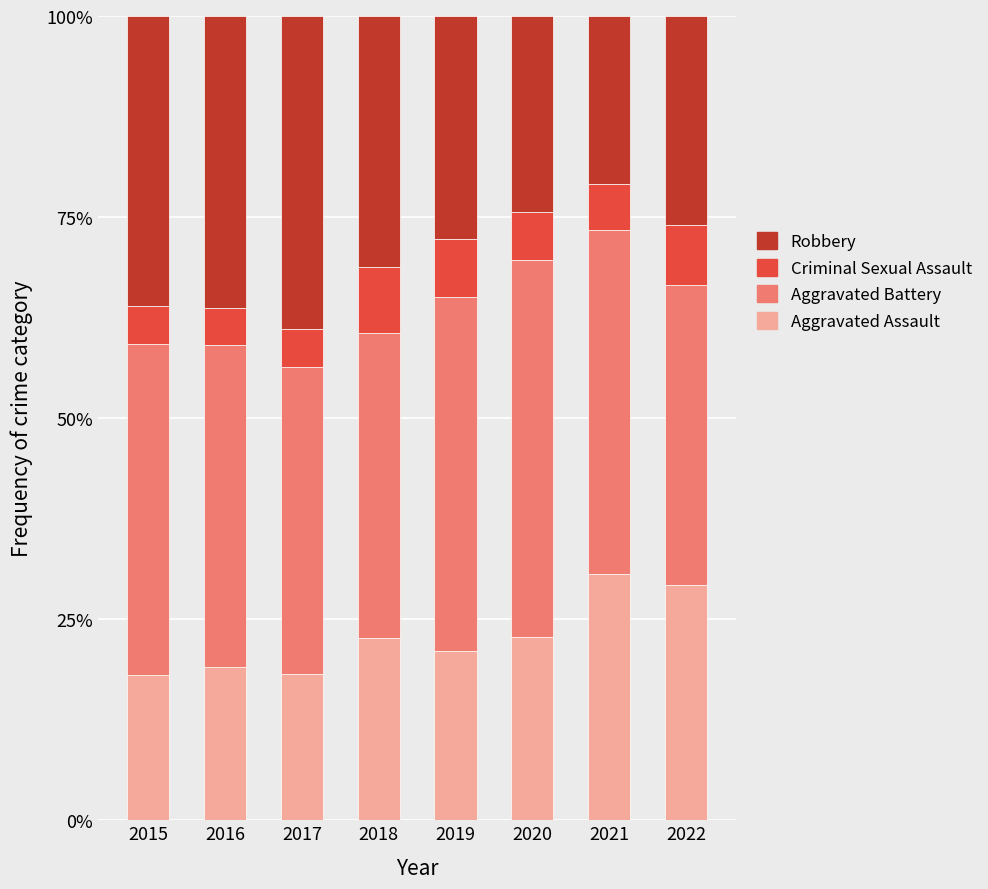

What are all the series names shown in the legend?

Robbery, Criminal Sexual Assault, Aggravated Battery, Aggravated Assault